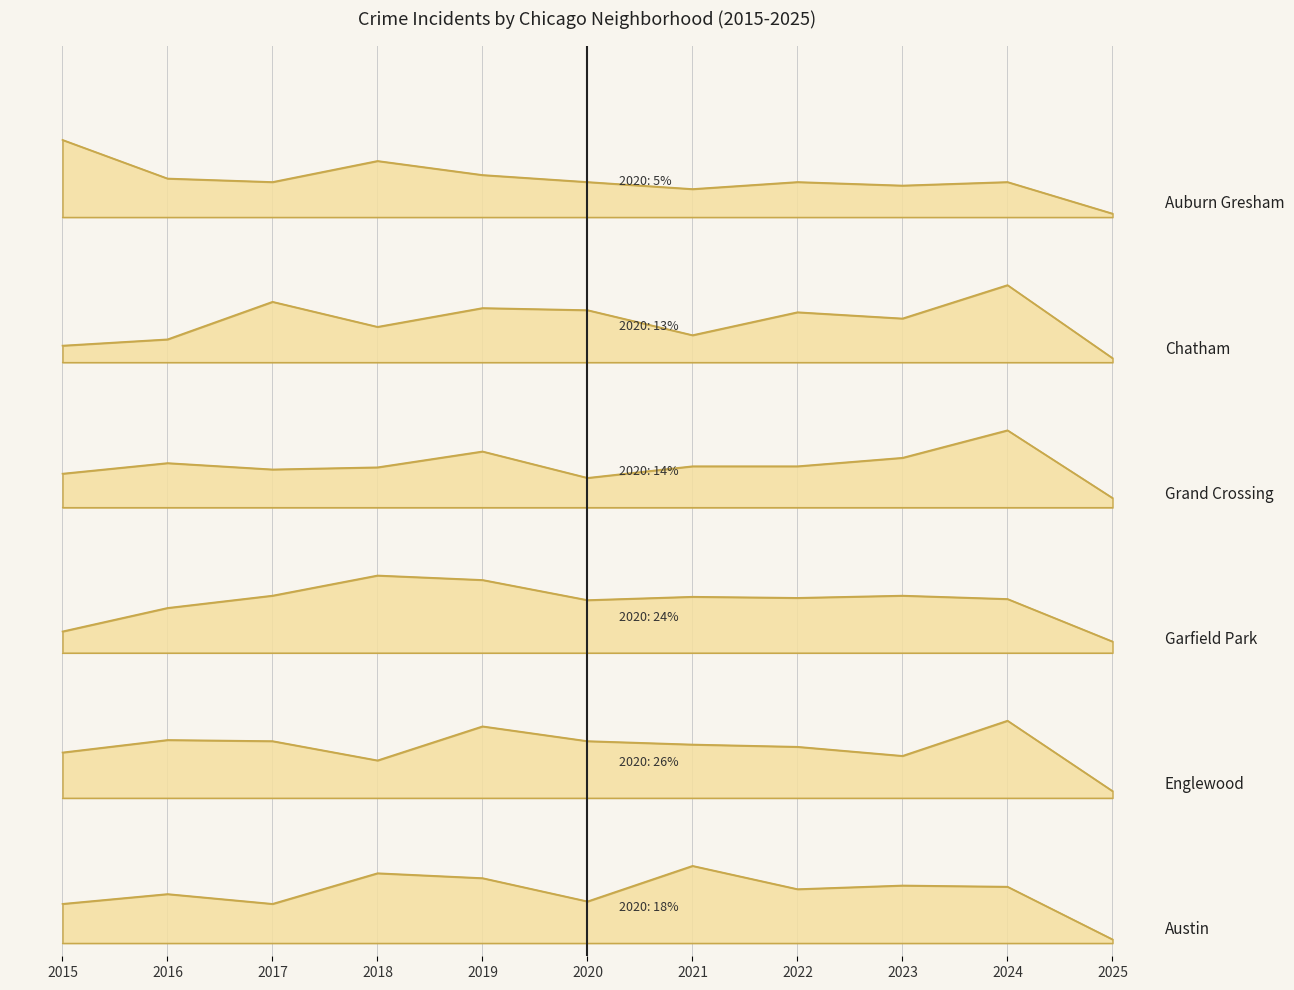

What are all the series names shown in the legend?

Austin, Englewood, Garfield Park, Grand Crossing, Chatham, Auburn Gresham